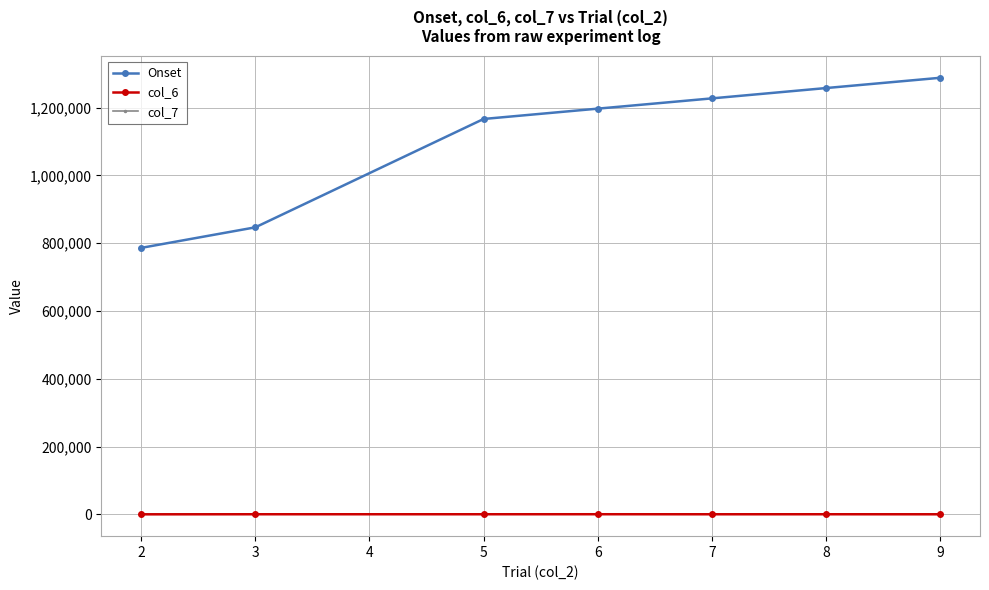

The value of Onset at 9 is 2199242. True or false?

False